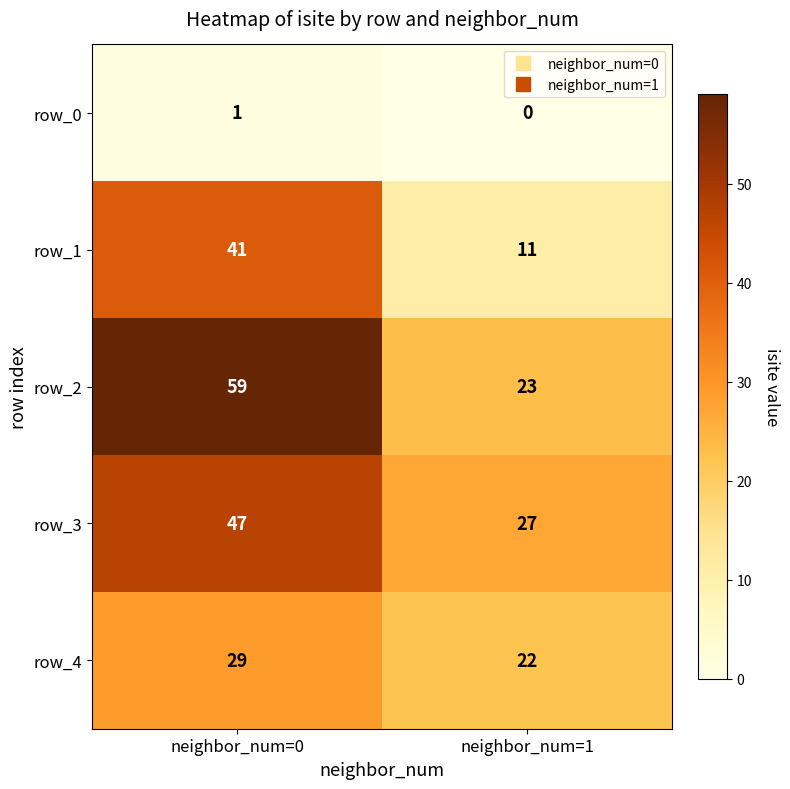

At which category is the sum across all series the highest?

neighbor_num=0